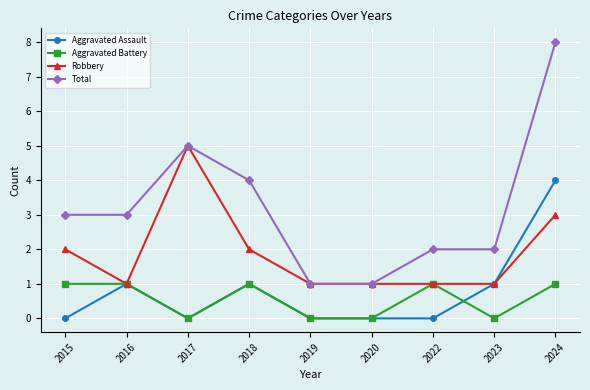

Is it true that Robbery equals 0 at 2023?

False